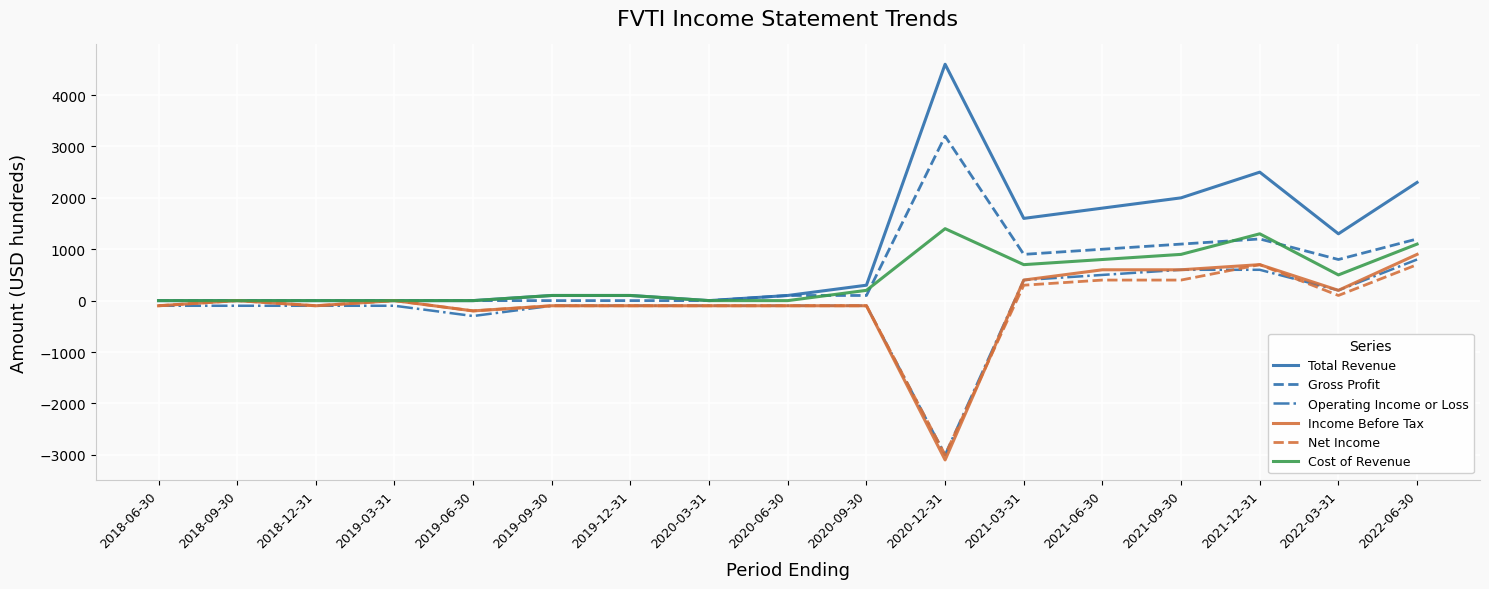

What is the average value of the Operating Income or Loss series?

-65